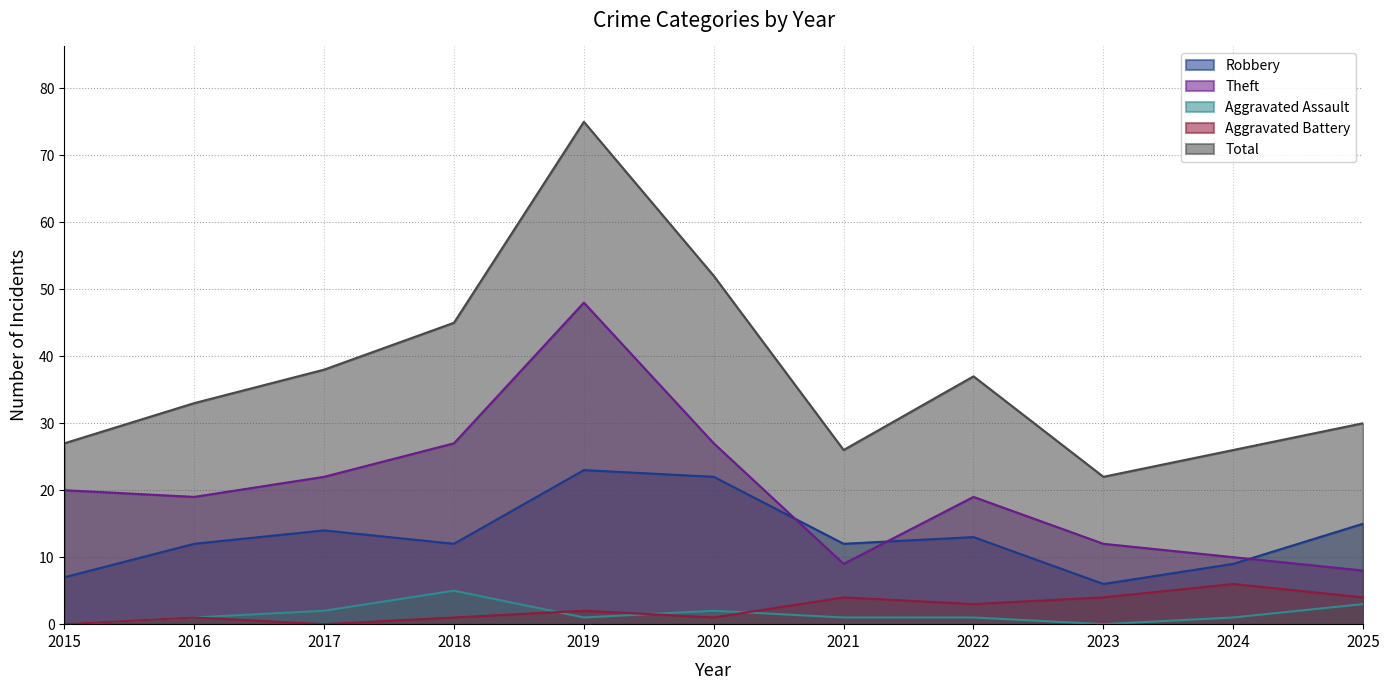

How many Aggravated Assault values are between 1 and 2?

7